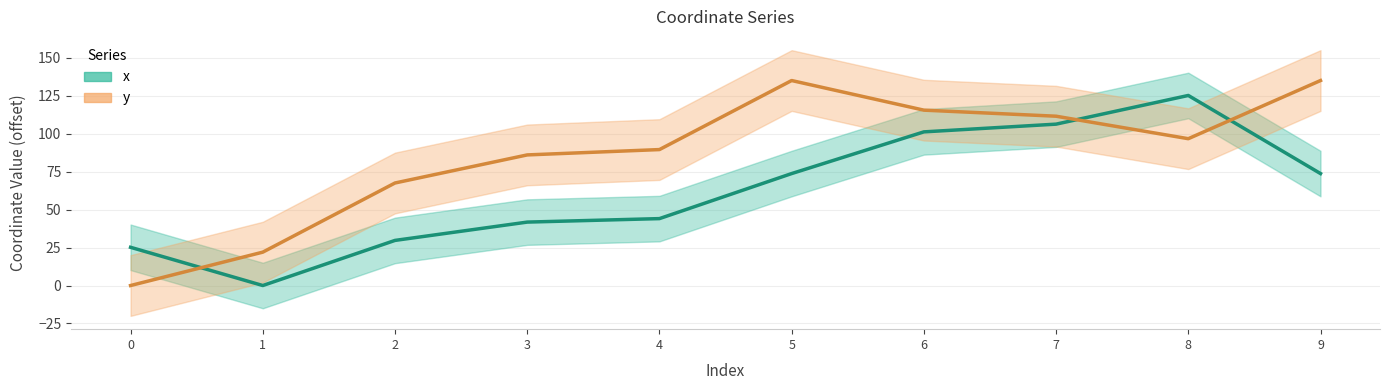

Reading right to left, transcribe all the data shown in this chart.

x: 9=73.8	8=125.2	7=106.3	6=101.2	5=73.8	4=44.1	3=41.8	2=29.7	1=0.0	0=25.2
y: 9=135.0	8=96.7	7=111.5	6=115.5	5=135.0	4=89.6	3=86.0	2=67.5	1=22.0	0=0.0